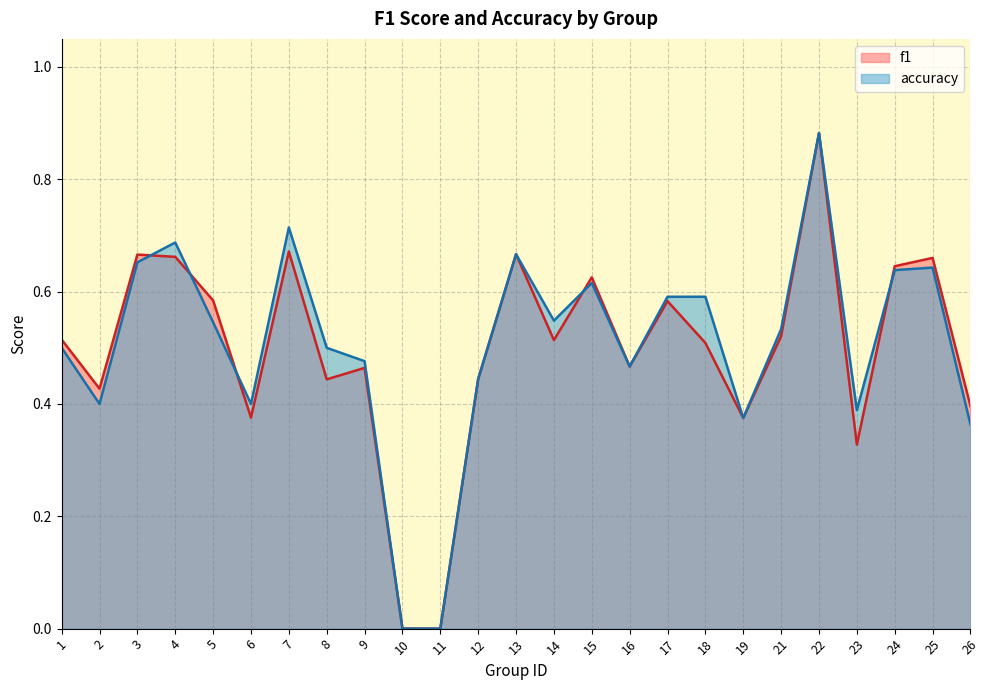

Does the chart have visible grid lines?

Yes